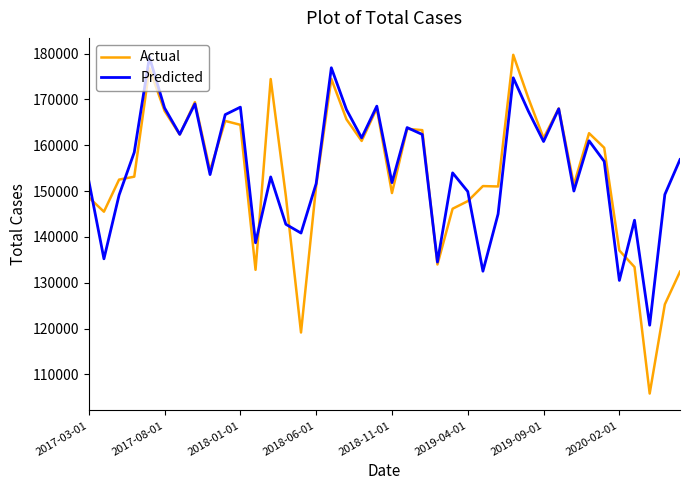

What is the lowest value of the Actual series?

105811.0